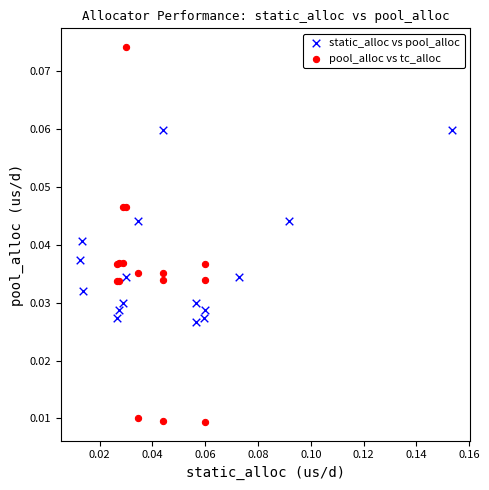

Which series has the largest Y range (max minus min)?

pool_alloc vs tc_alloc